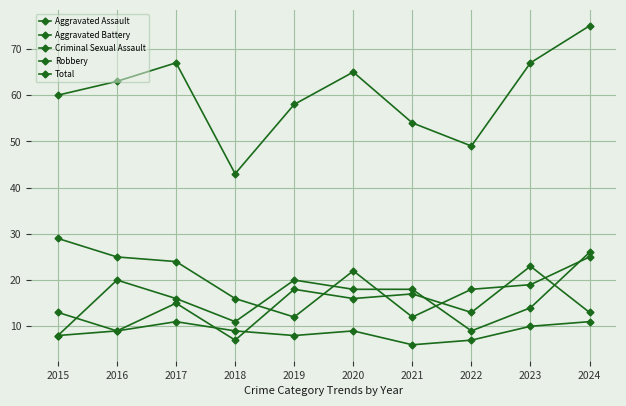

Is this an area chart (filled region under the line)?

No